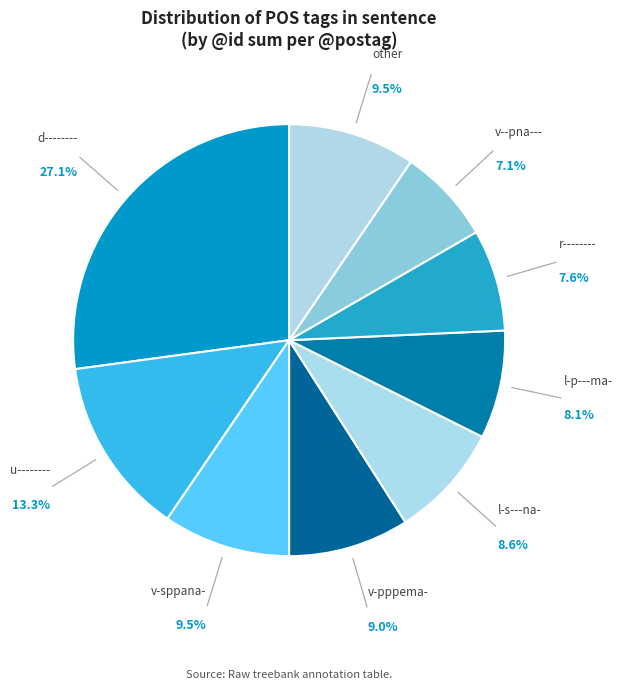

How many segments does this pie chart have?

9